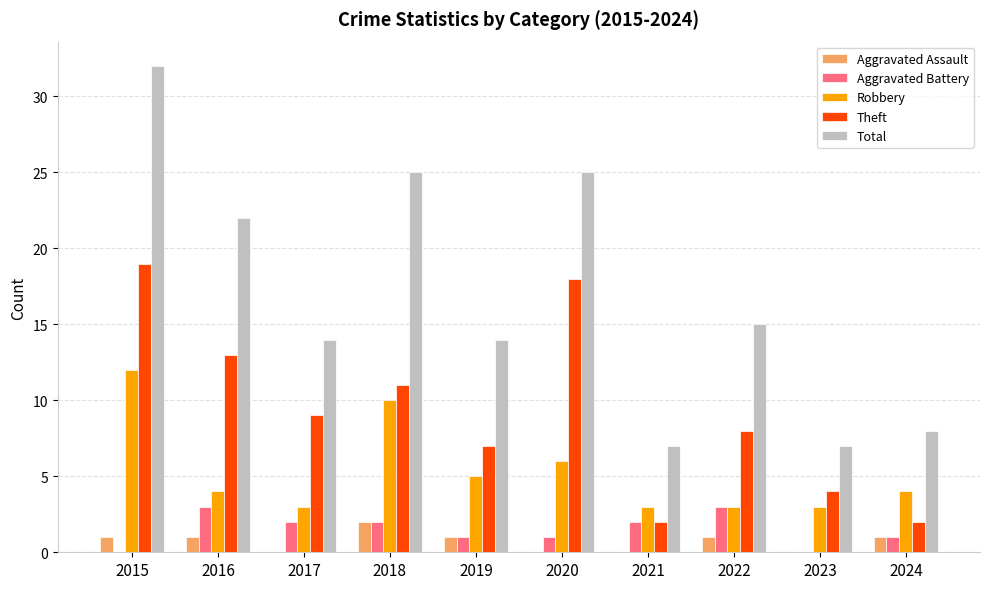

Which series changed the most between 2019 and 2023?

Total